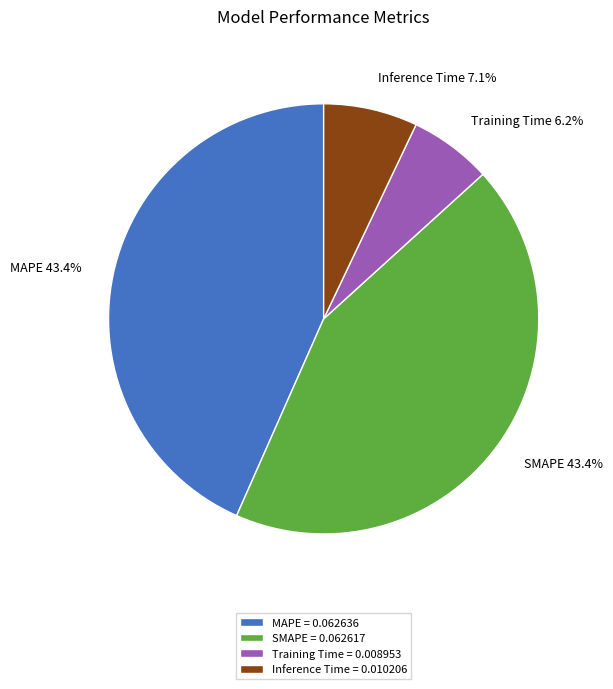

Count the number of slices in the pie.

4